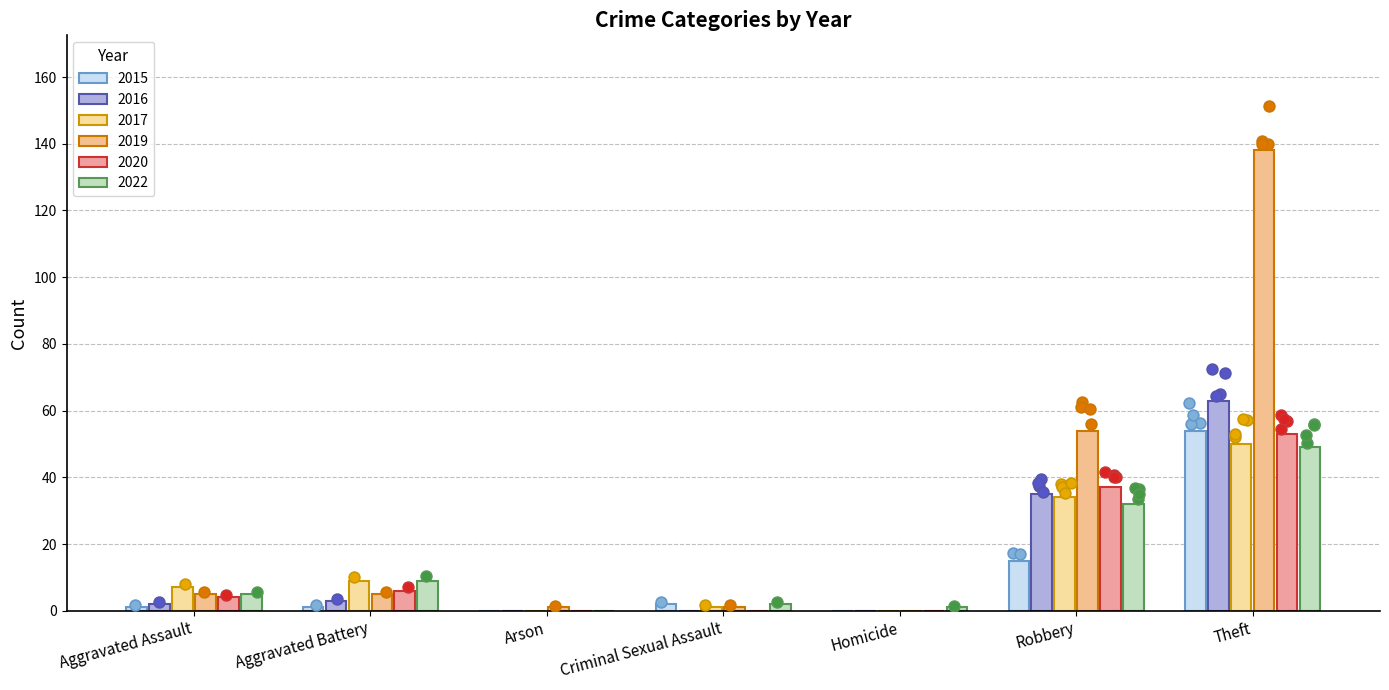

At how many categories does at least one series exceed 59?

1